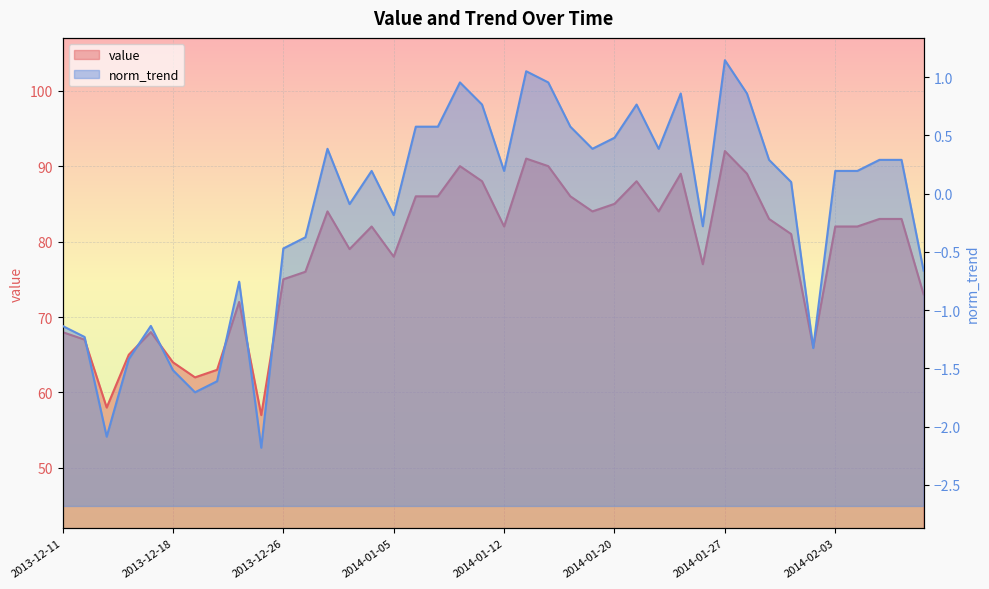

What is the value of the norm_trend point at the 24th from the left?

0.6